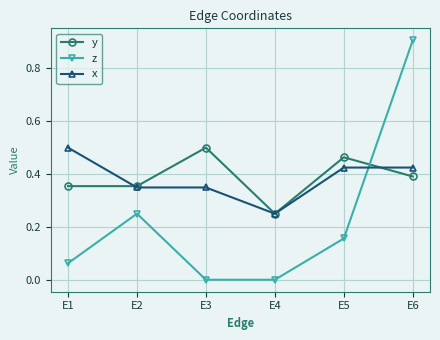

Between E3 and E6, which series saw the biggest shift?

z